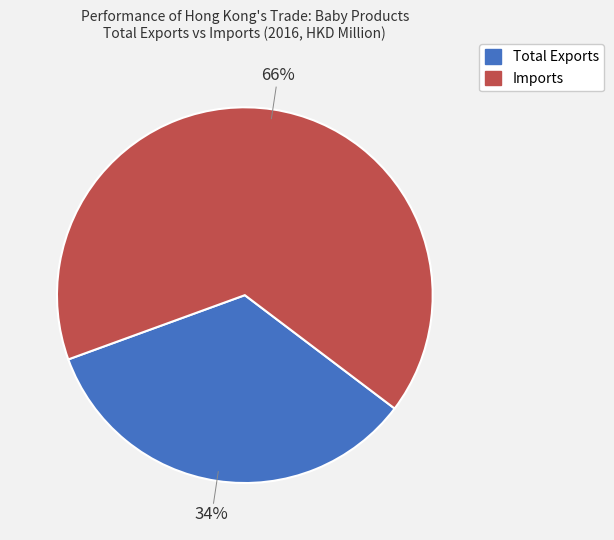

Which slice represents more than half of the pie?

Imports